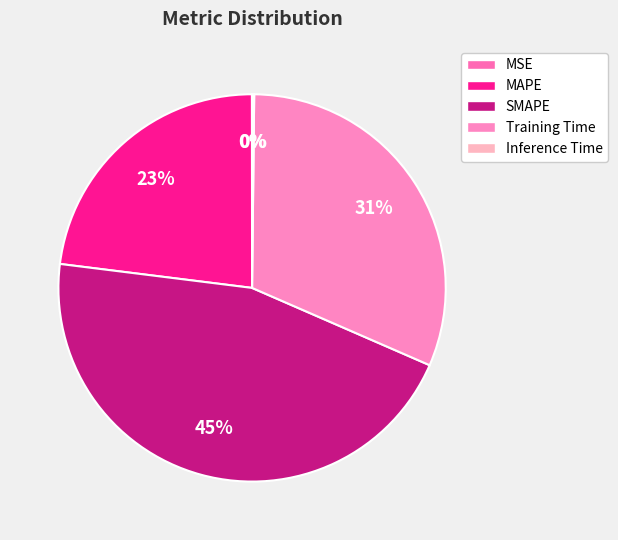

True or false: Inference Time accounts for 8% of the total.

False